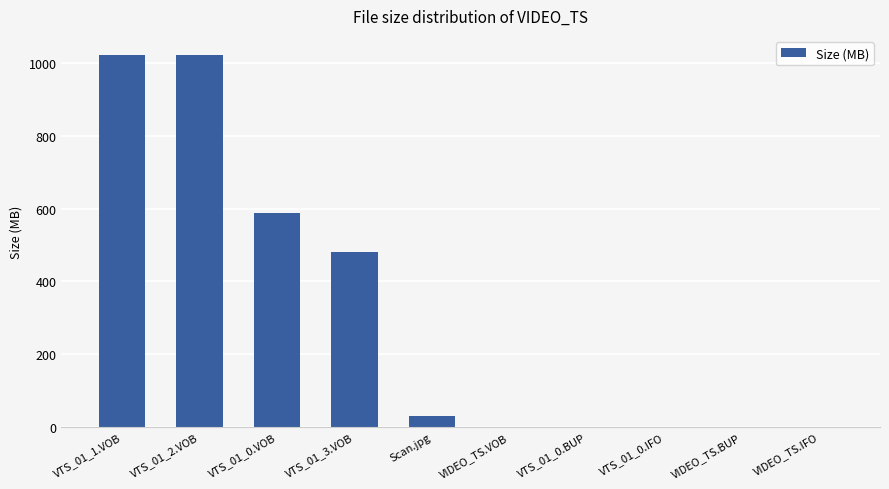

What is the ratio of the value at VTS_01_1.VOB to the value at VTS_01_3.VOB?

2.1